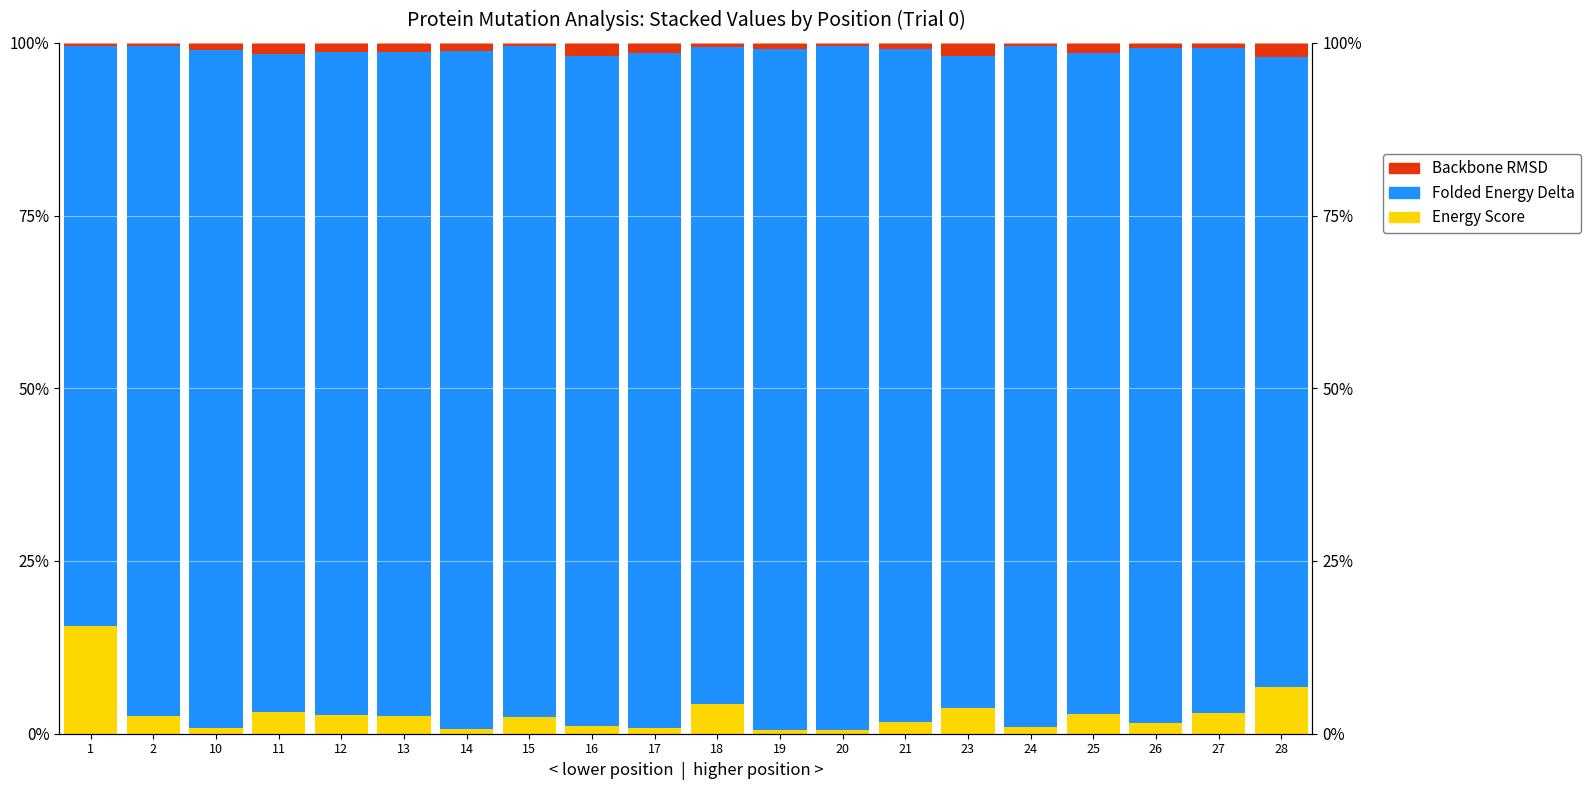

Which has a higher value, 11 or 1?

1